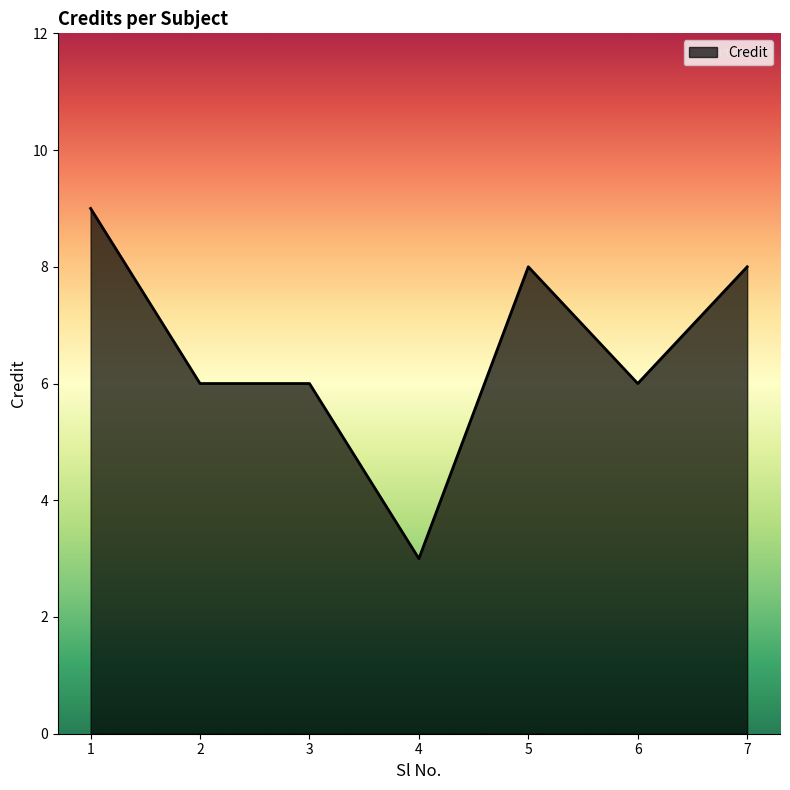

The chart shows a value of 4 at 4. True or false?

False